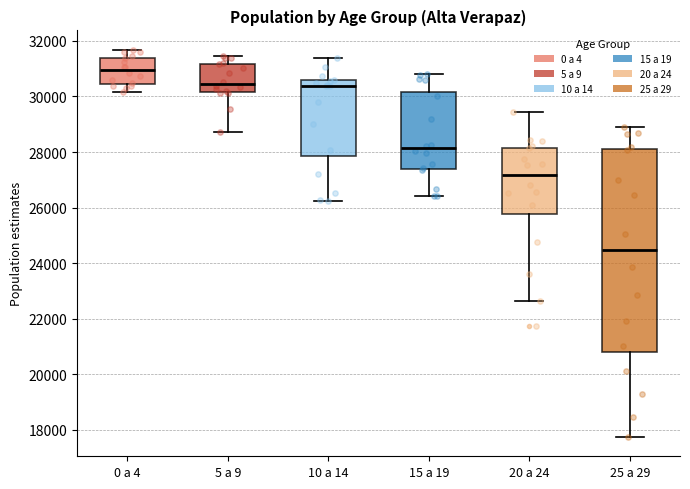

Reading left to right, transcribe this box plot: for each box, give where its median line is, the range the box spans, and where its two whiskers end, as read against the y-axis. The values are not printed on the chart, so give them approximately, as read against the axis.

0 a 4: median 31000, box 30400 to 31400, whiskers 30200 to 31600
5 a 9: median 30400, box 30200 to 31200, whiskers 28800 to 31400
10 a 14: median 30400, box 27800 to 30600, whiskers 26200 to 31400
15 a 19: median 28200, box 27400 to 30200, whiskers 26400 to 30800
20 a 24: median 27200, box 25800 to 28200, whiskers 22600 to 29400
25 a 29: median 24400, box 20800 to 28000, whiskers 17800 to 29000